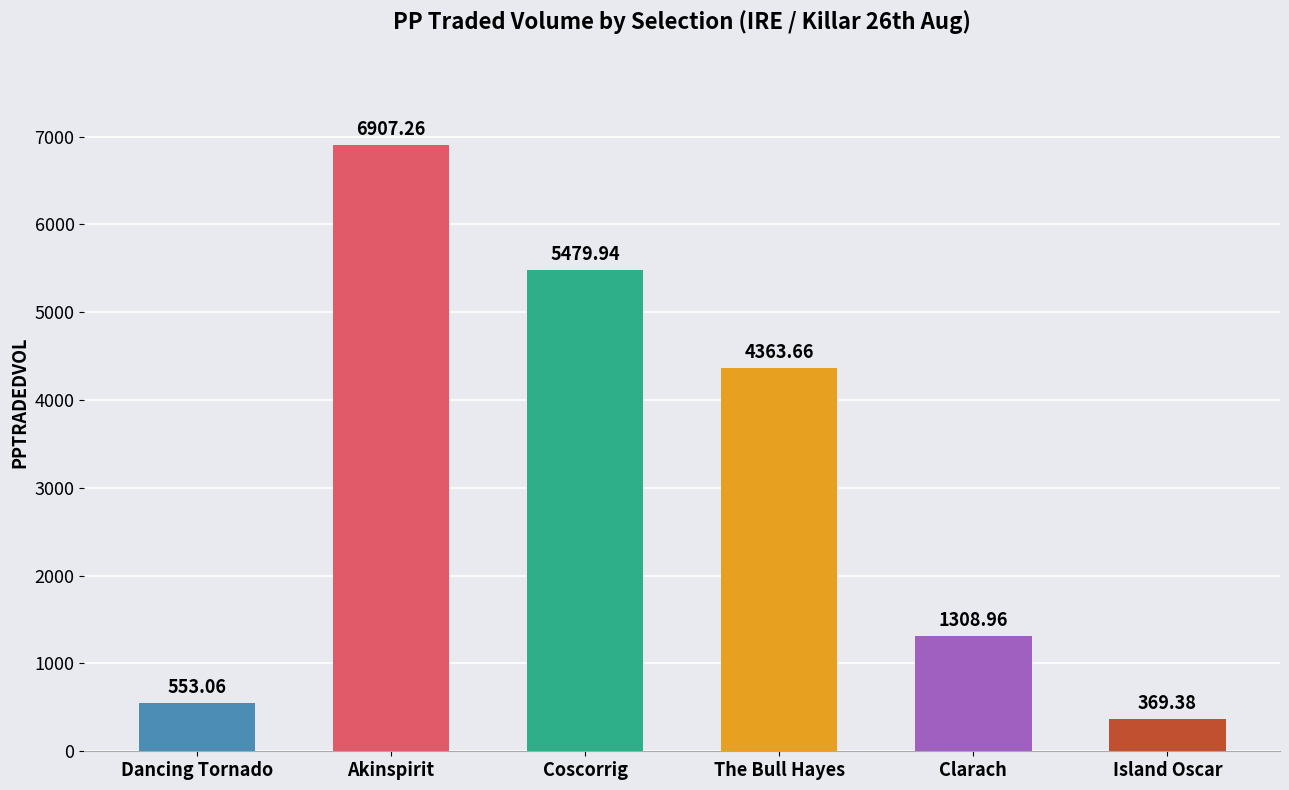

Reading right to left, extract all data points from this chart.

Island Oscar=369.4	Clarach=1309.0	The Bull Hayes=4363.7	Coscorrig=5479.9	Akinspirit=6907.3	Dancing Tornado=553.1